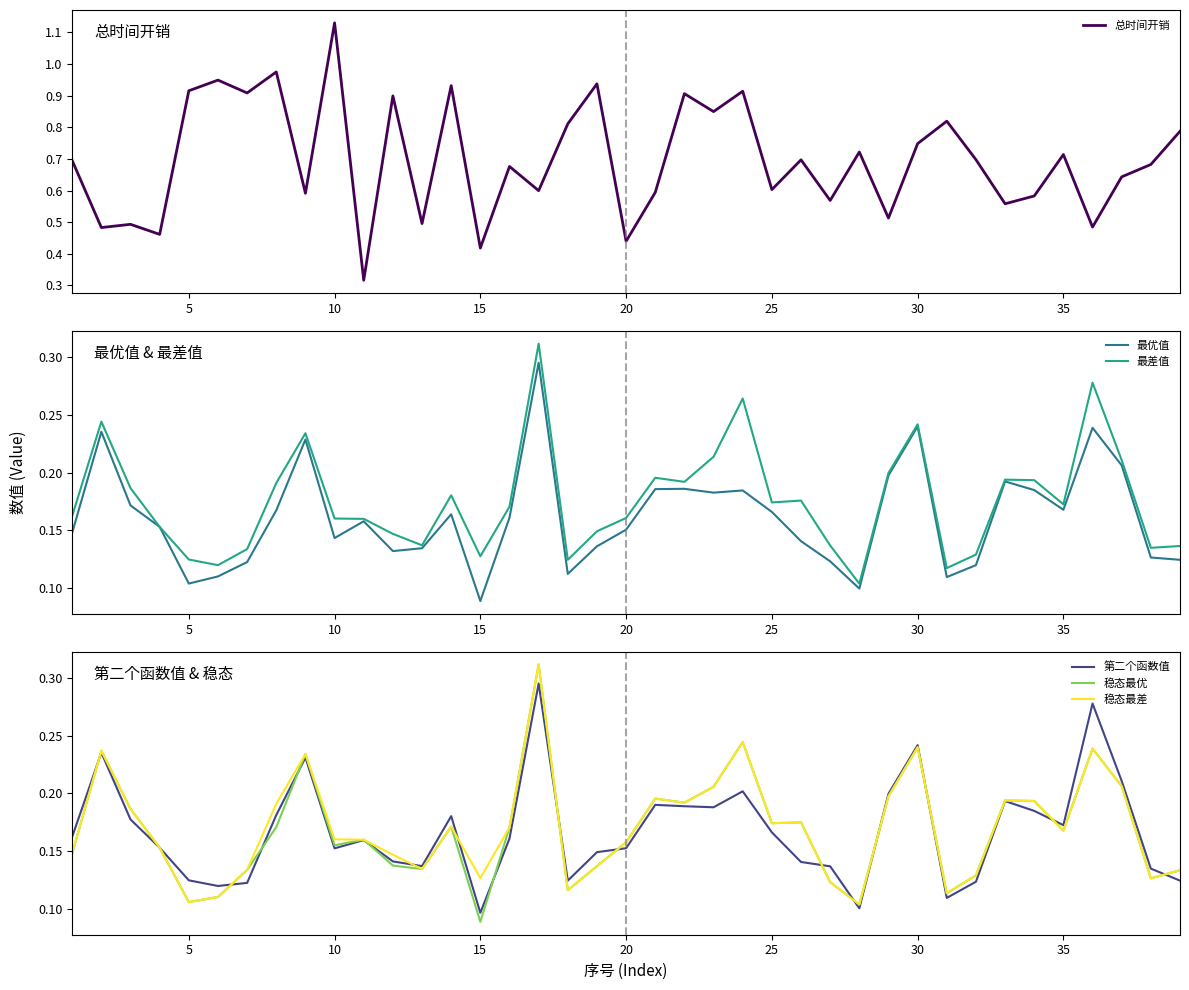

Rank the series by their maximum value, from lowest to highest.

最优值, 第二个函数值, 最差值, 稳态最优, 稳态最差, 总时间开销